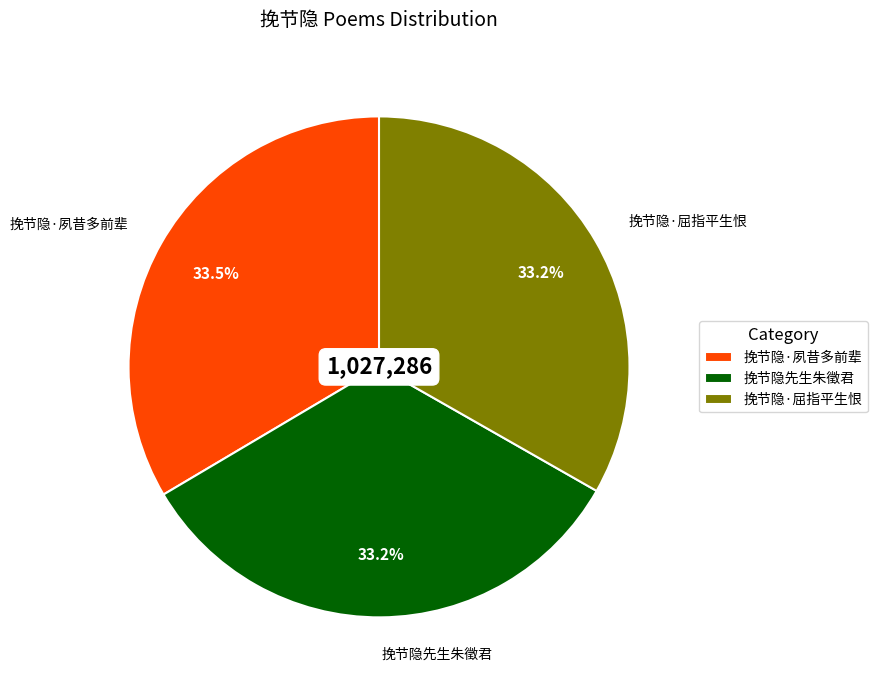

Is it true that 挽节隐·屈指平生恨 is 33% of the pie?

True